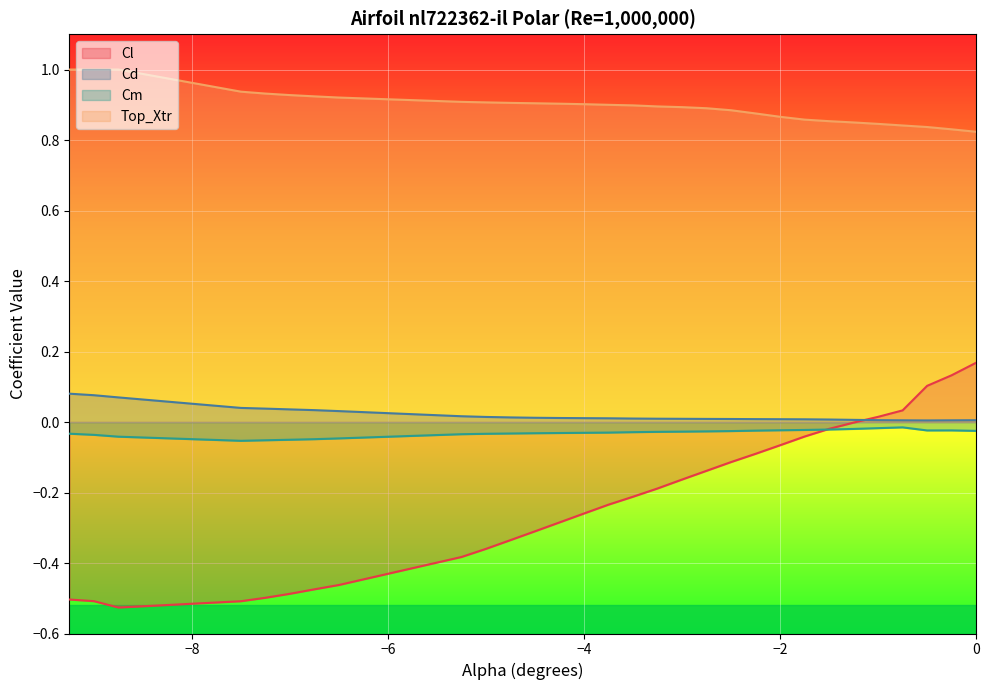

The Cm series shows -0.0 at -1.0. True or false?

False